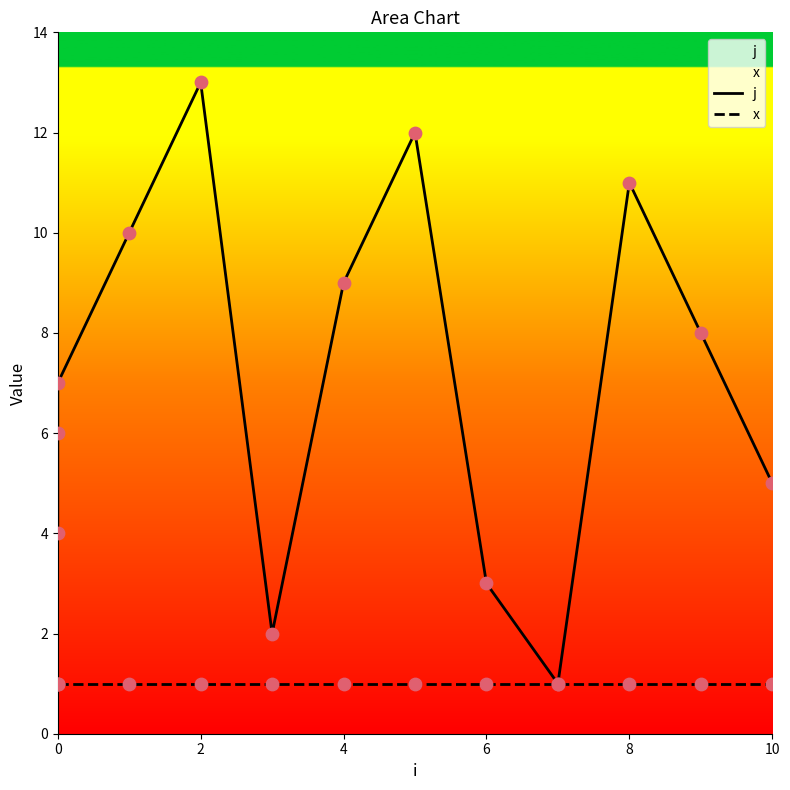

Which series has the largest total across all categories?

j